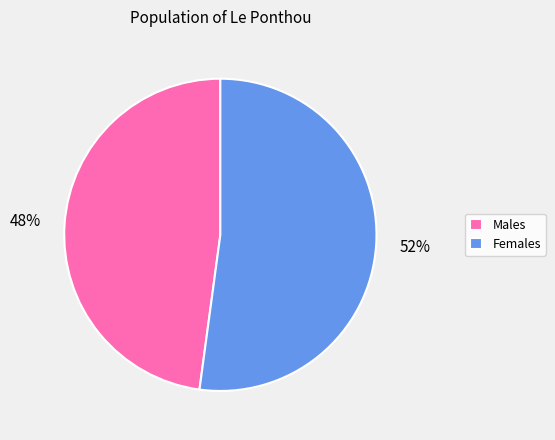

How many segments does this pie chart have?

2